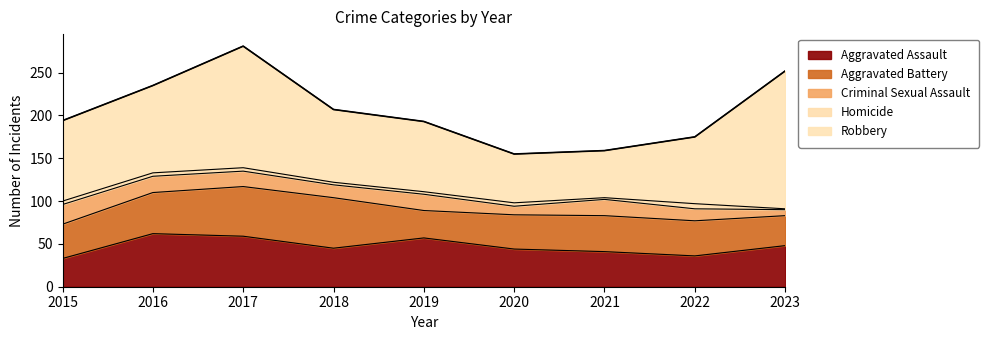

What is the sum of the Aggravated Battery values at 2017 and 2020?

98